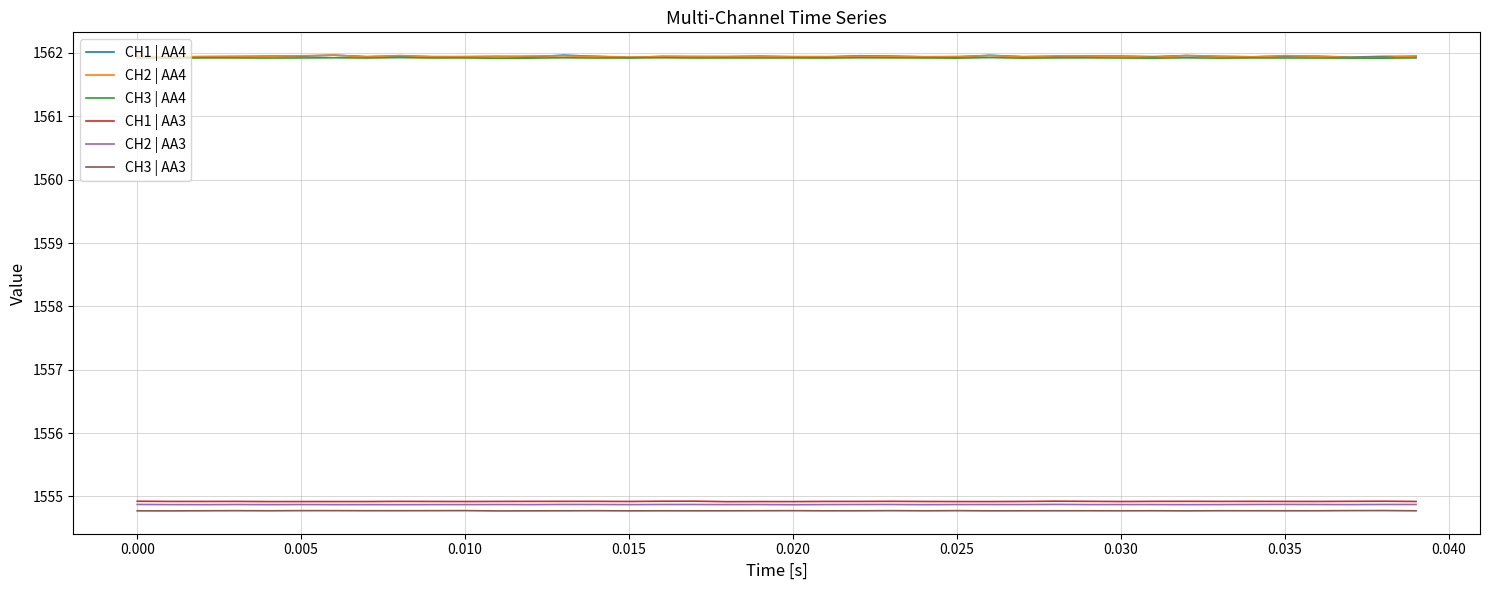

True or false: CH1 | AA4 and CH3 | AA3 intersect in this chart.

False